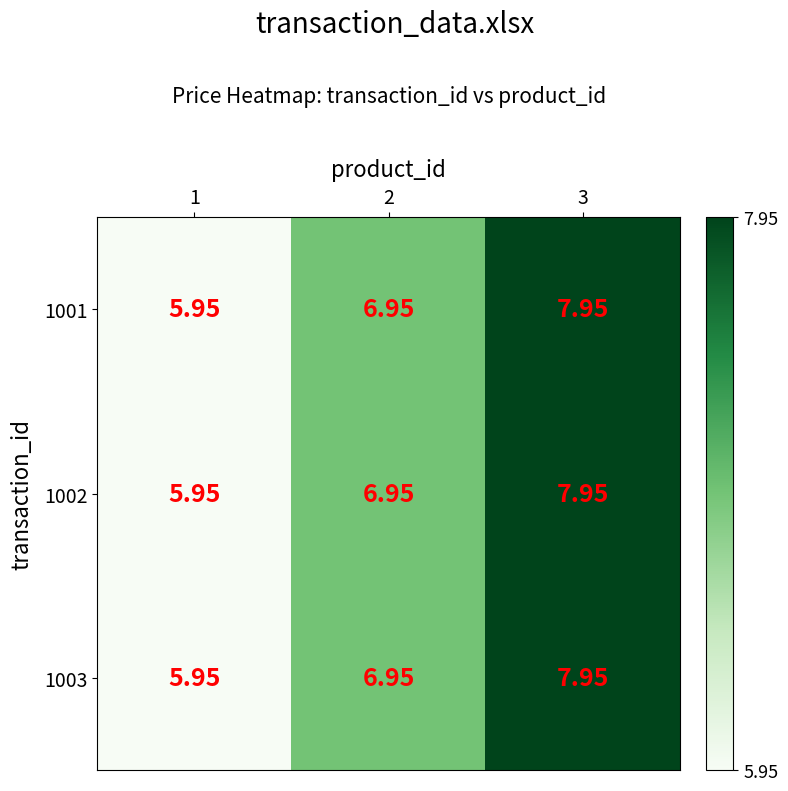

Is the value of 1002 at 1 greater than the value of 1003 at 2?

No